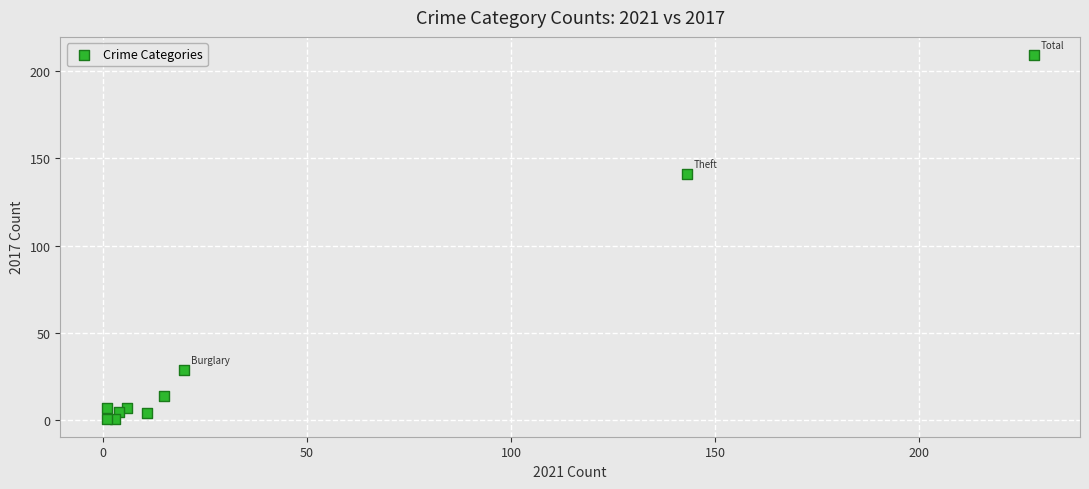

What Y value in the scatter plot is closest to 105?

141